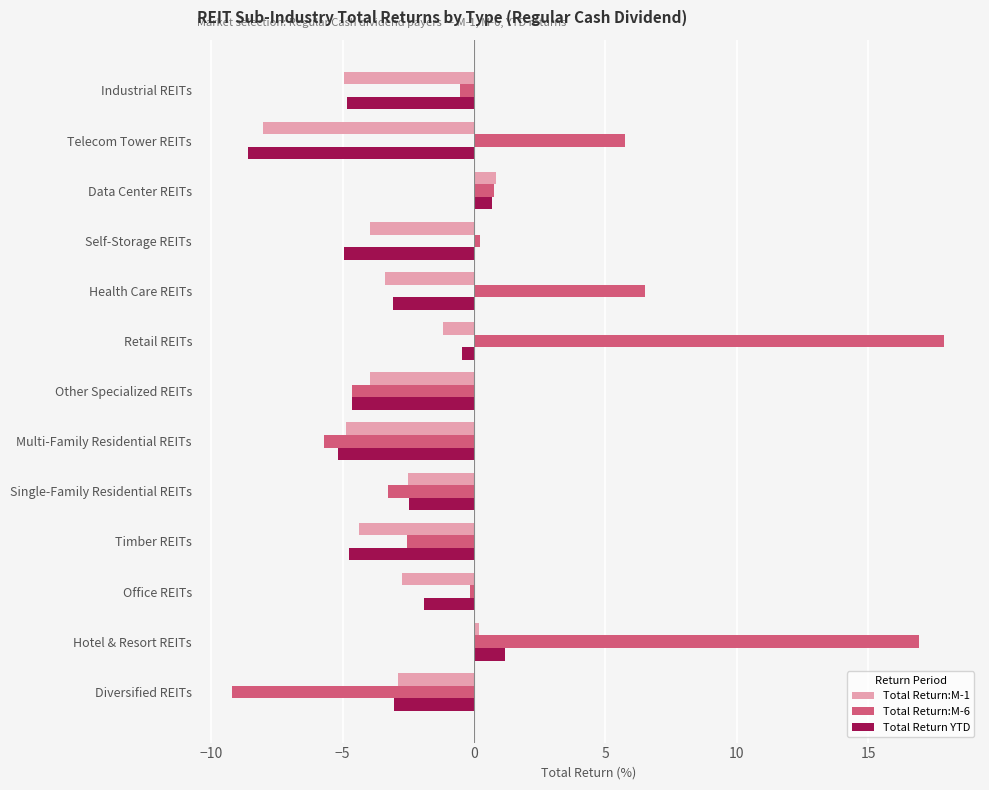

Which series has the largest total across all categories?

Total Return:M-6